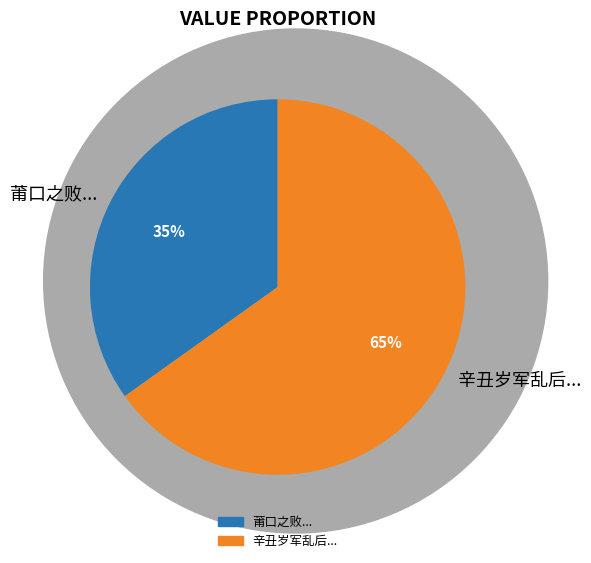

What is the smallest slice in the pie chart?

莆口之败...